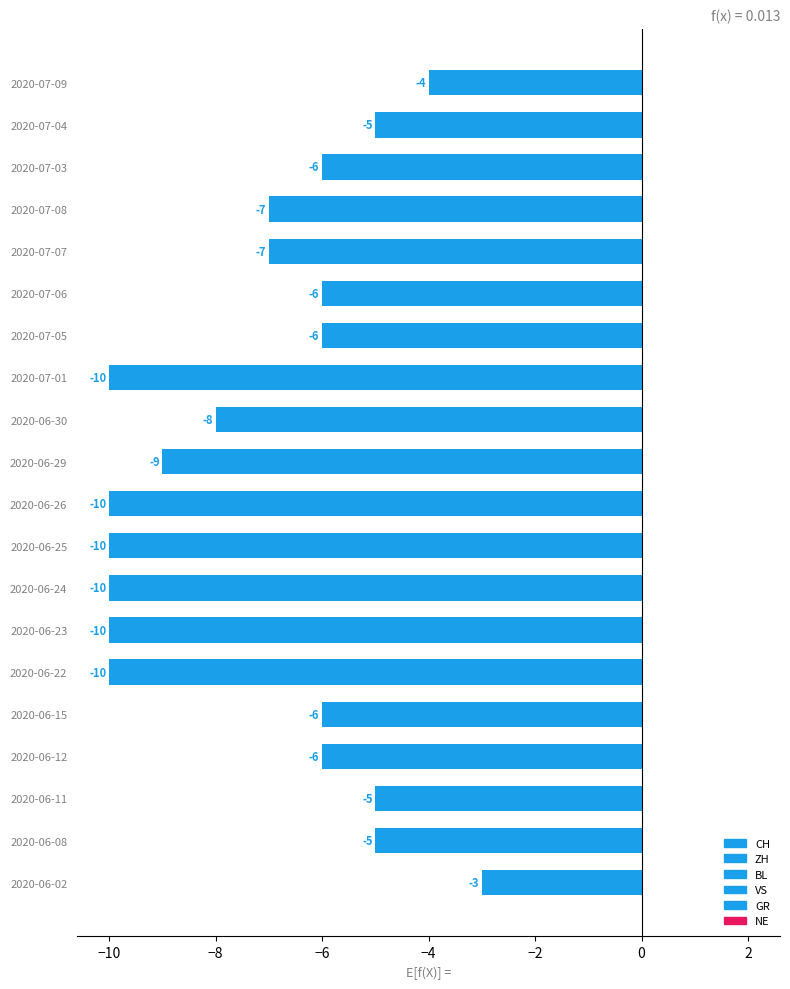

What are all the series names shown in the legend?

CH, ZH, BL, VS, GR, NE